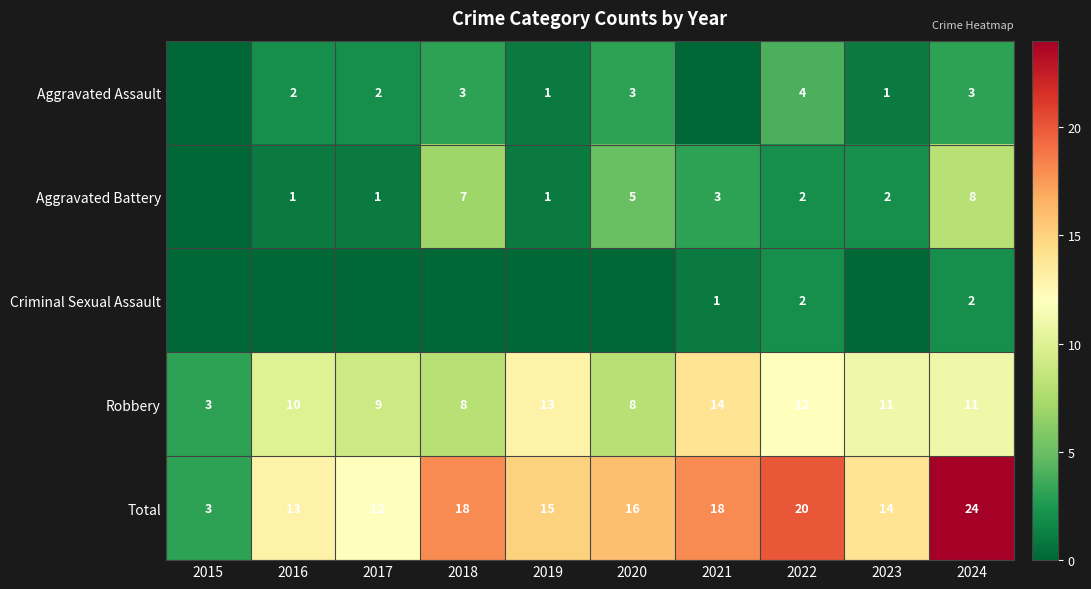

The value of Aggravated Assault at 2018 is 2. True or false?

False